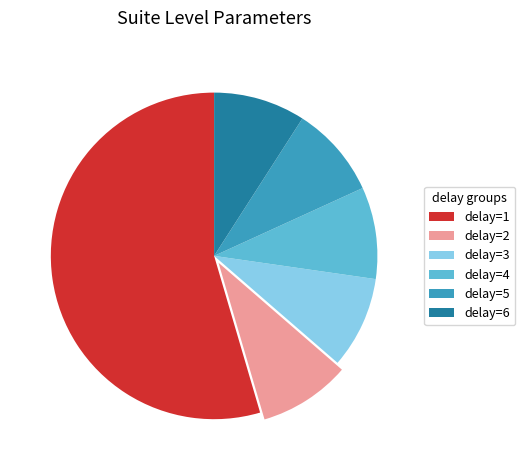

Which category has the biggest portion of the pie?

delay=1